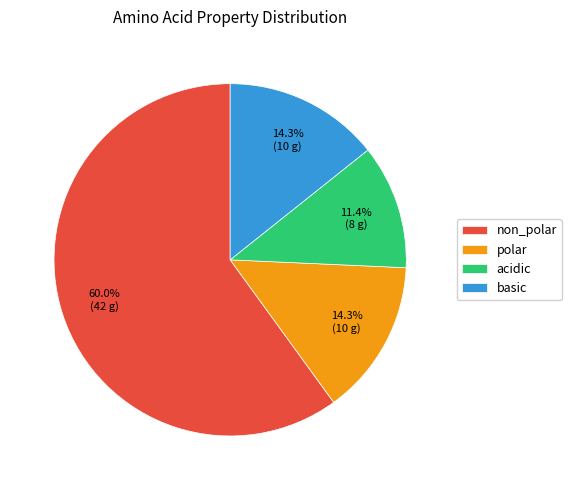

Is there any slice that represents more than half of the pie?

Yes